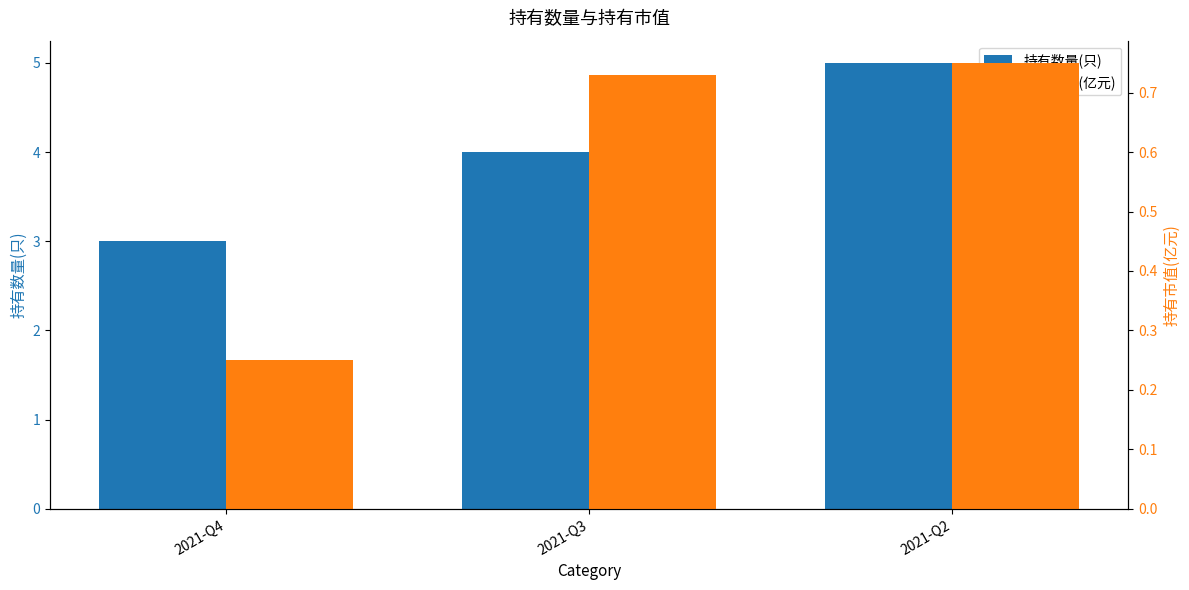

Which series has the widest spread of values?

持有数量(只)